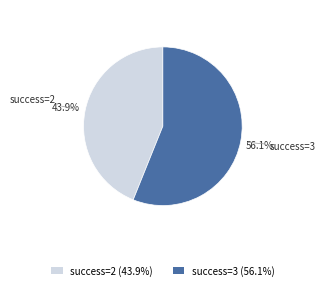

Which category has the biggest portion of the pie?

success=3